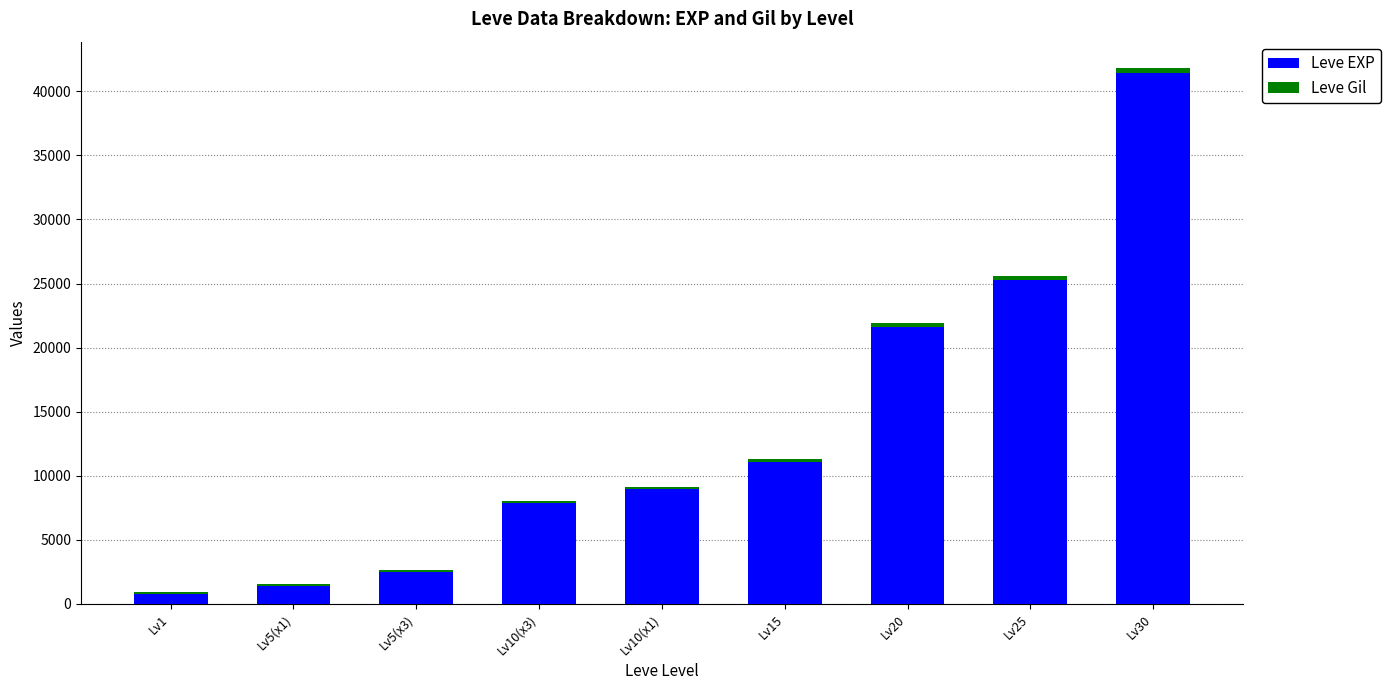

At which label does Leve EXP reach its peak?

Lv30